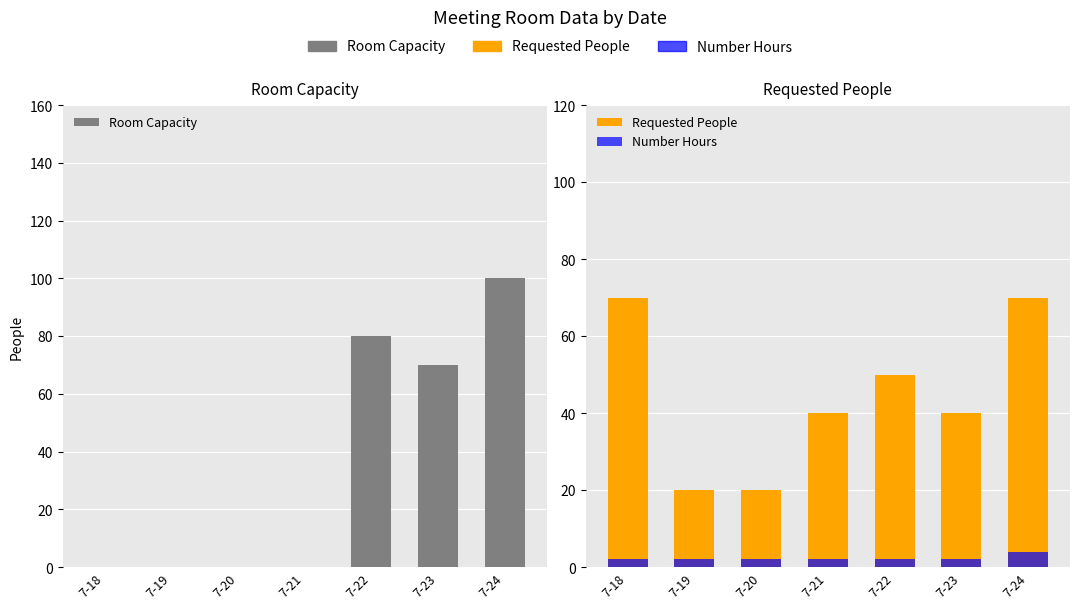

What is the difference between the Room Capacity values at 7-18 and 7-24?

100